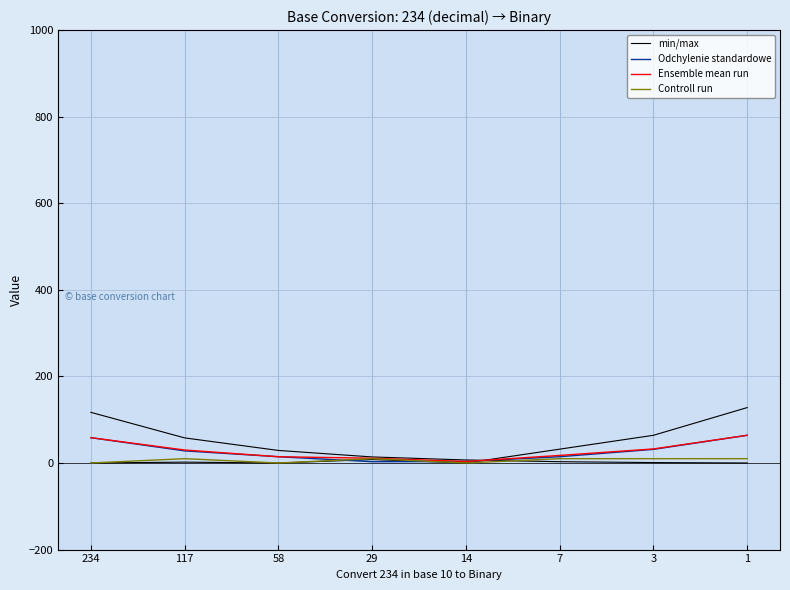

Which series has the largest range (max minus min)?

min/max